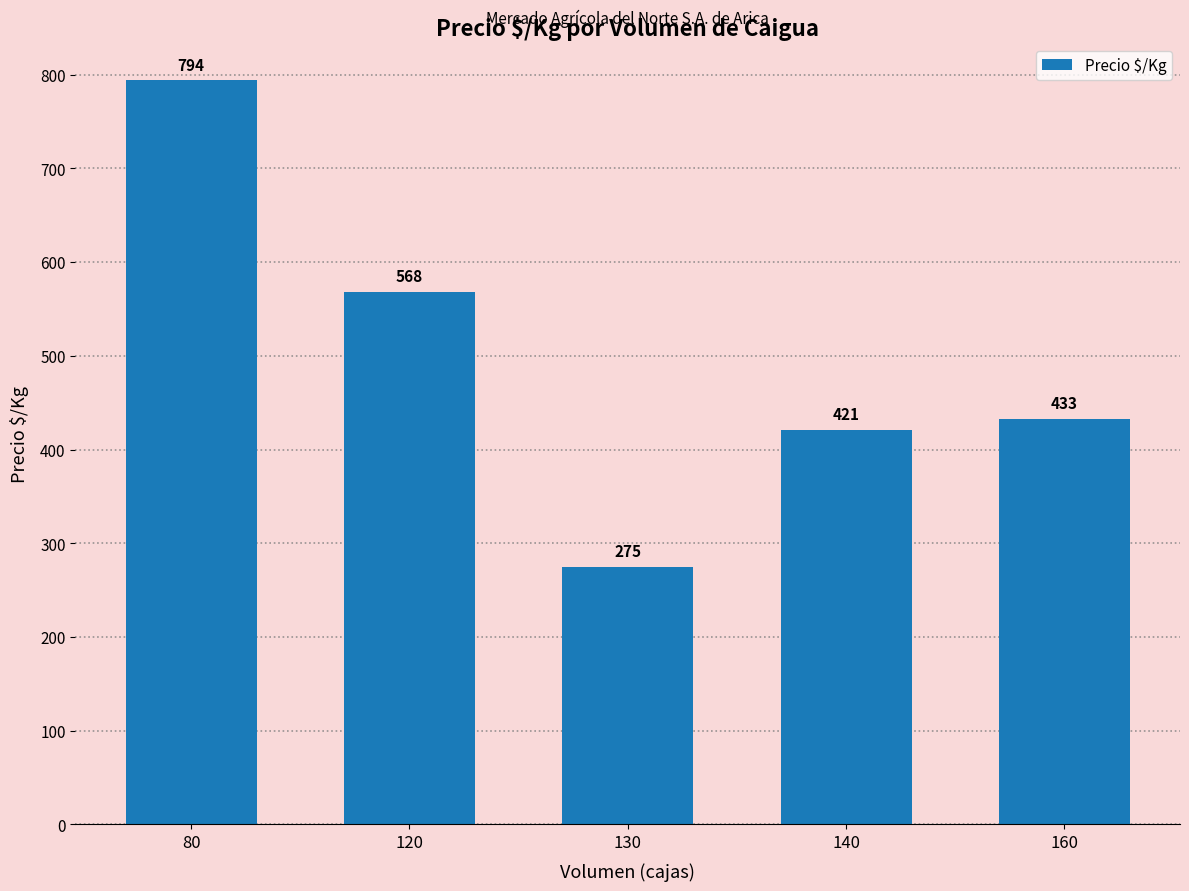

What is the smallest value displayed?

275